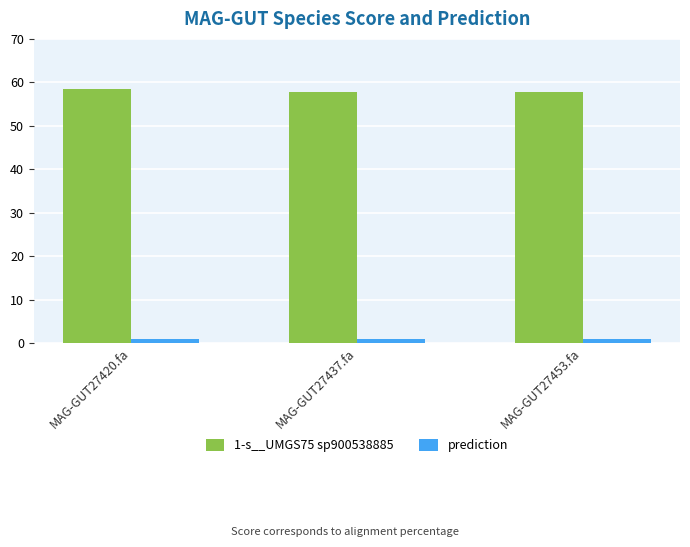

What is the total value across all series at MAG-GUT27437.fa?

58.9